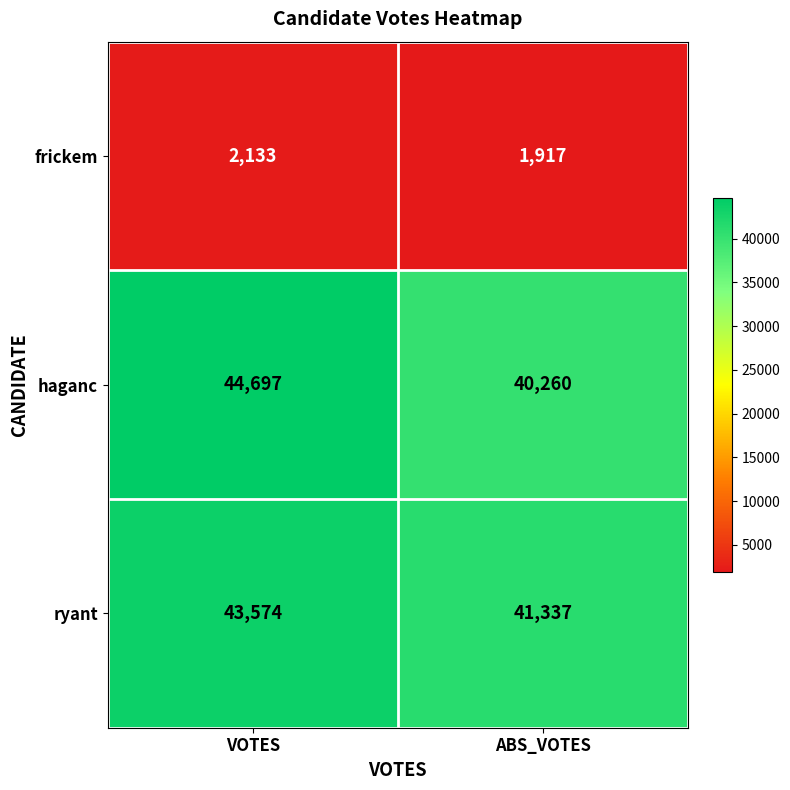

Read the haganc value at VOTES.

44697